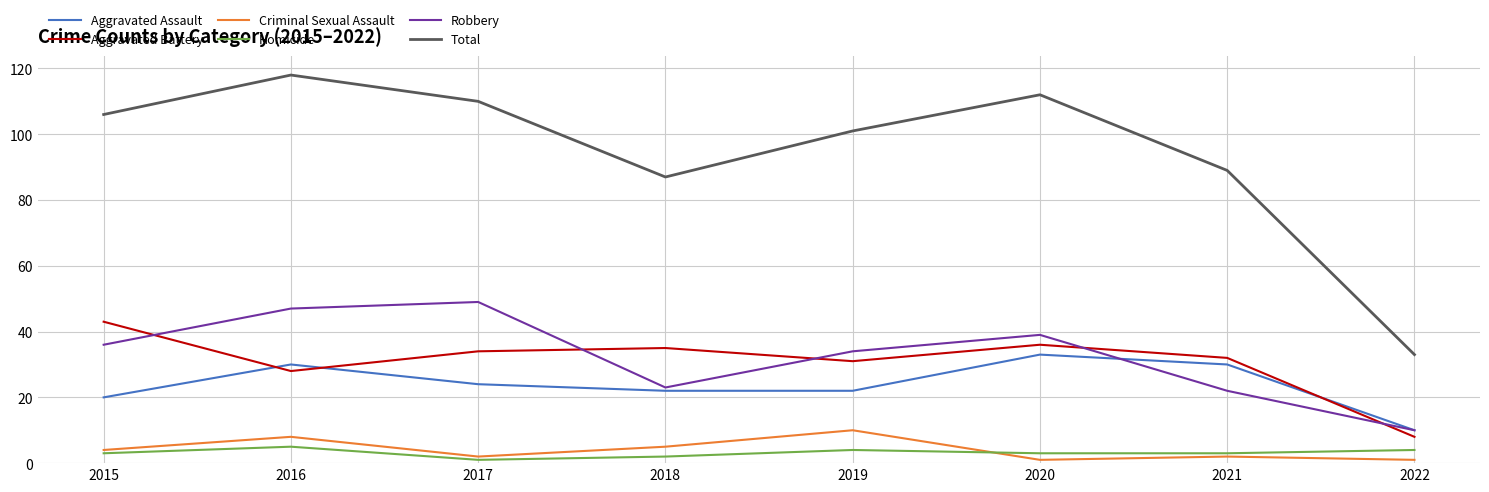

What is the maximum value for Total?

118